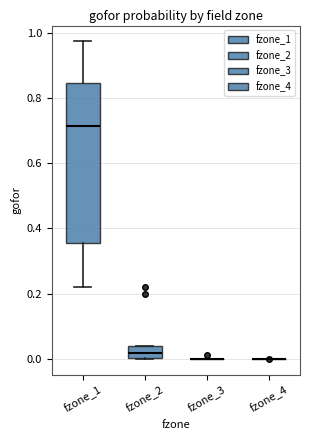

Where does the median line of the box for fzone_1 sit on the y-axis? The values are not printed on the chart, so give them approximately, as read against the axis.

0.72